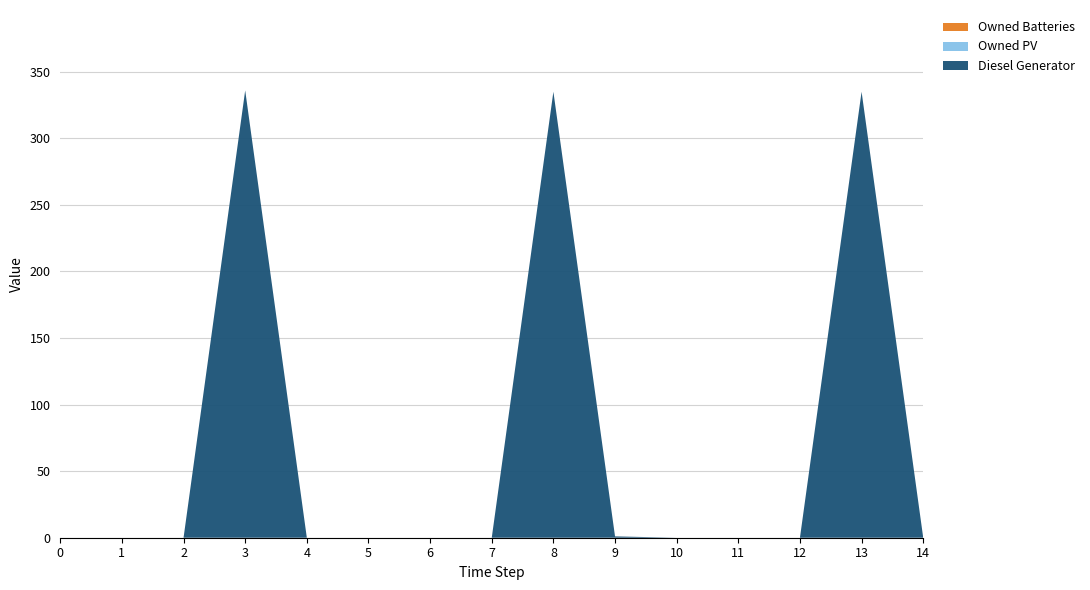

Reading right to left, transcribe all the data shown in this chart.

Diesel Generator: 0	335	0	0	0	1	335	0	0	0	0	336	0	0	0
Owned PV: 0	0	0	0	0	0	0	0	0	0	0	0	0	0	0
Owned Batteries: 0	0	0	0	0	0	0	0	0	0	0	0	0	0	0